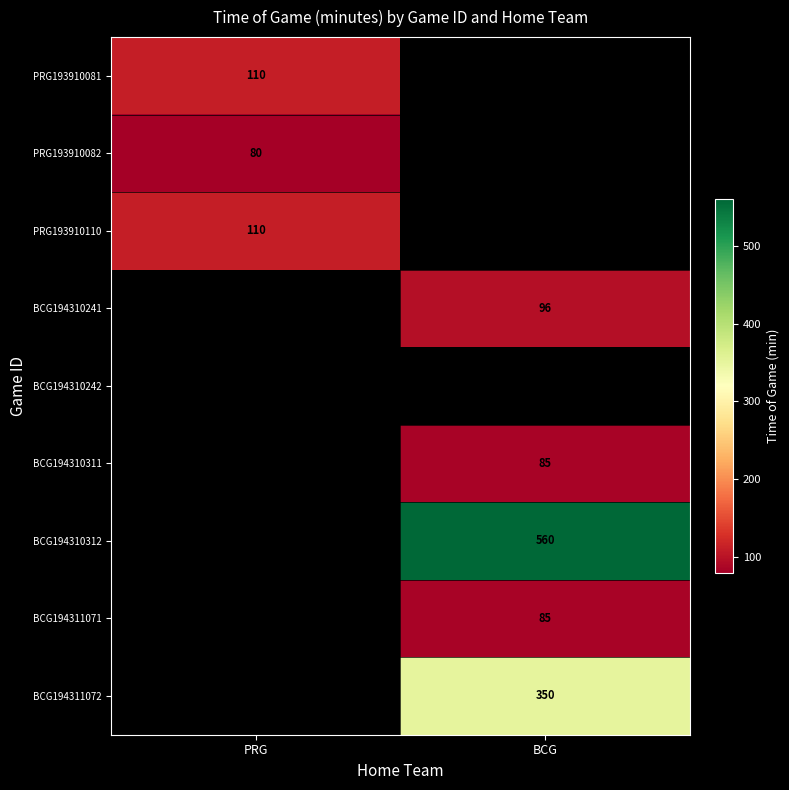

Is it true that BCG194310311 equals 31 at BCG?

False